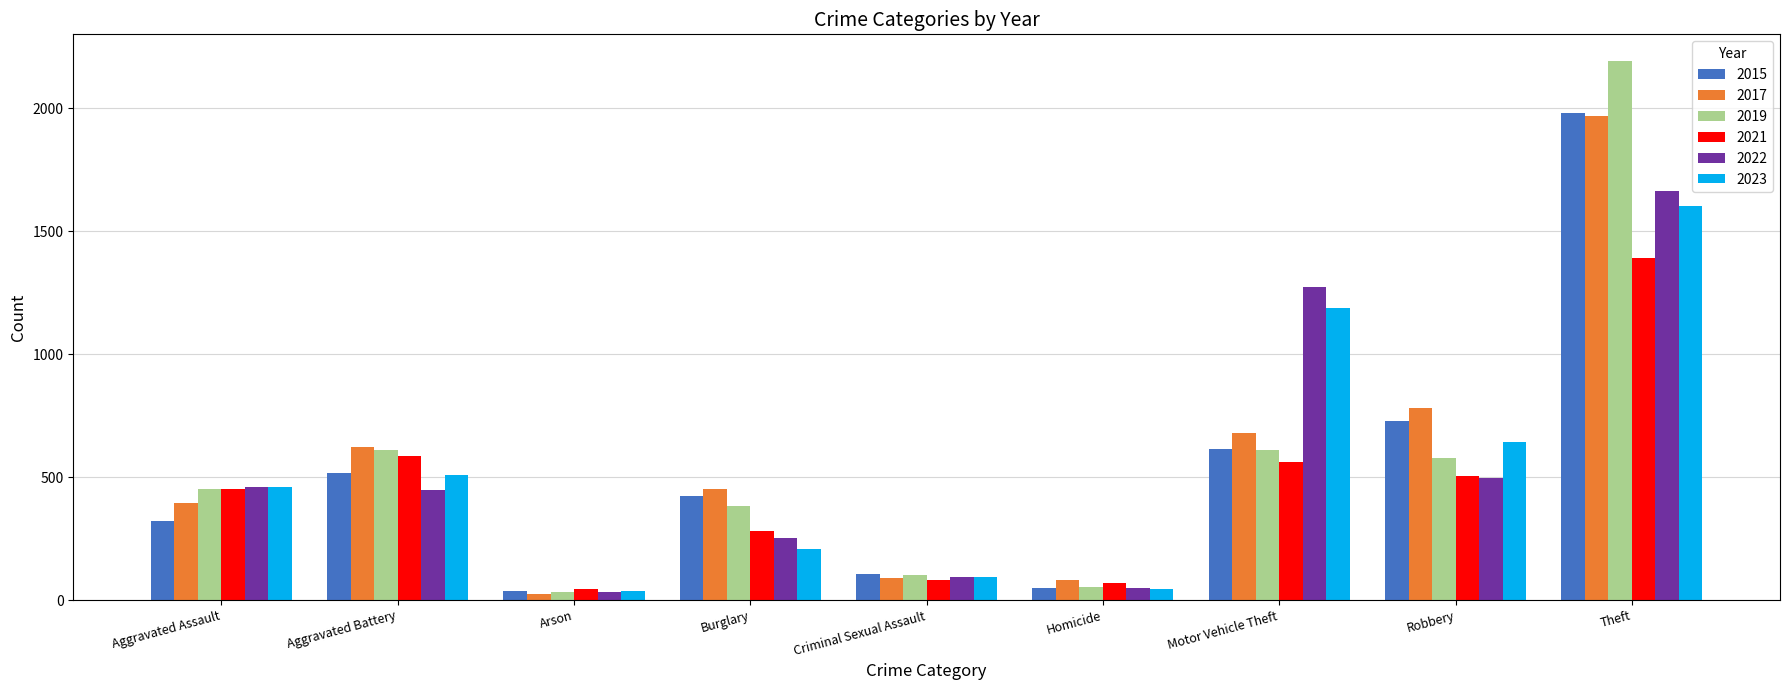

What is the approximate value of 2019 at Burglary?

383